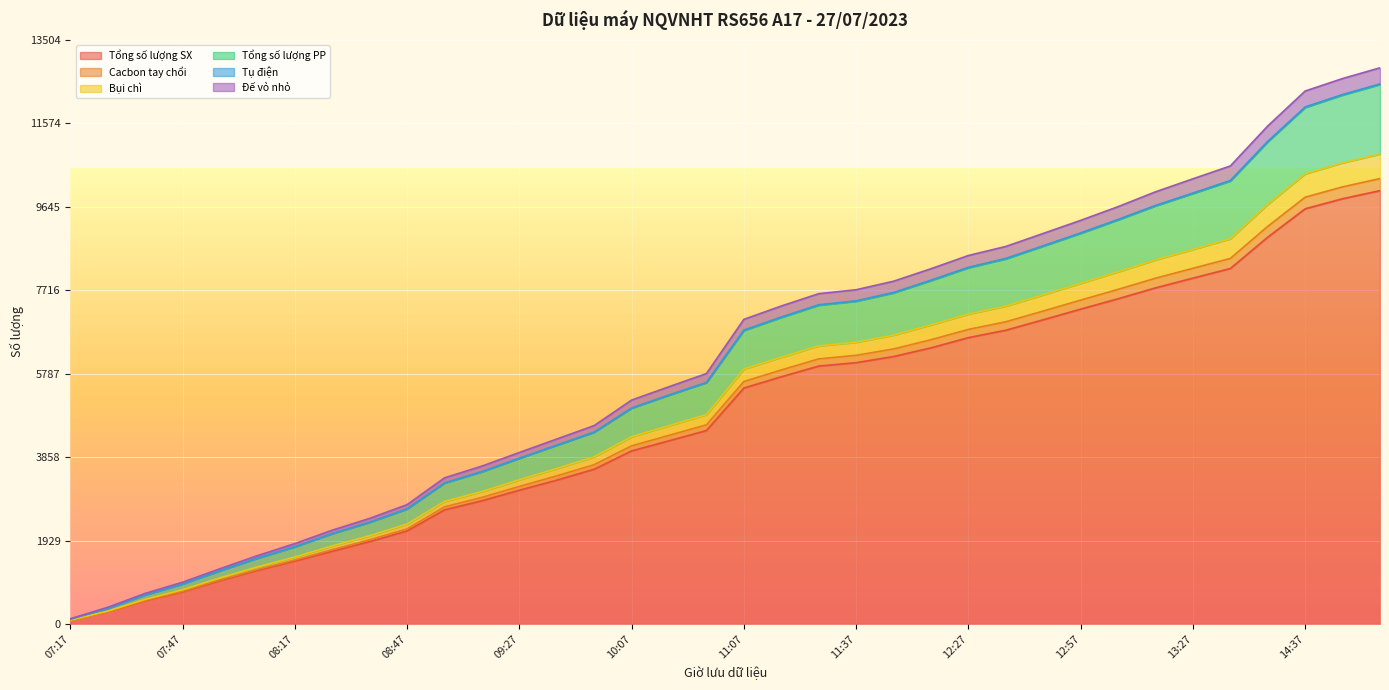

True or false: Bụi chì and Đế vỏ nhỏ intersect in this chart.

False